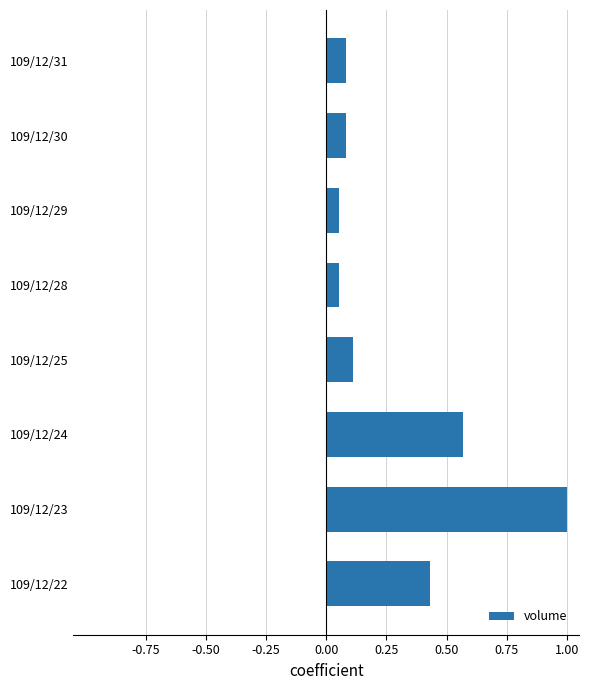

What is the difference between the maximum and minimum values?

0.9